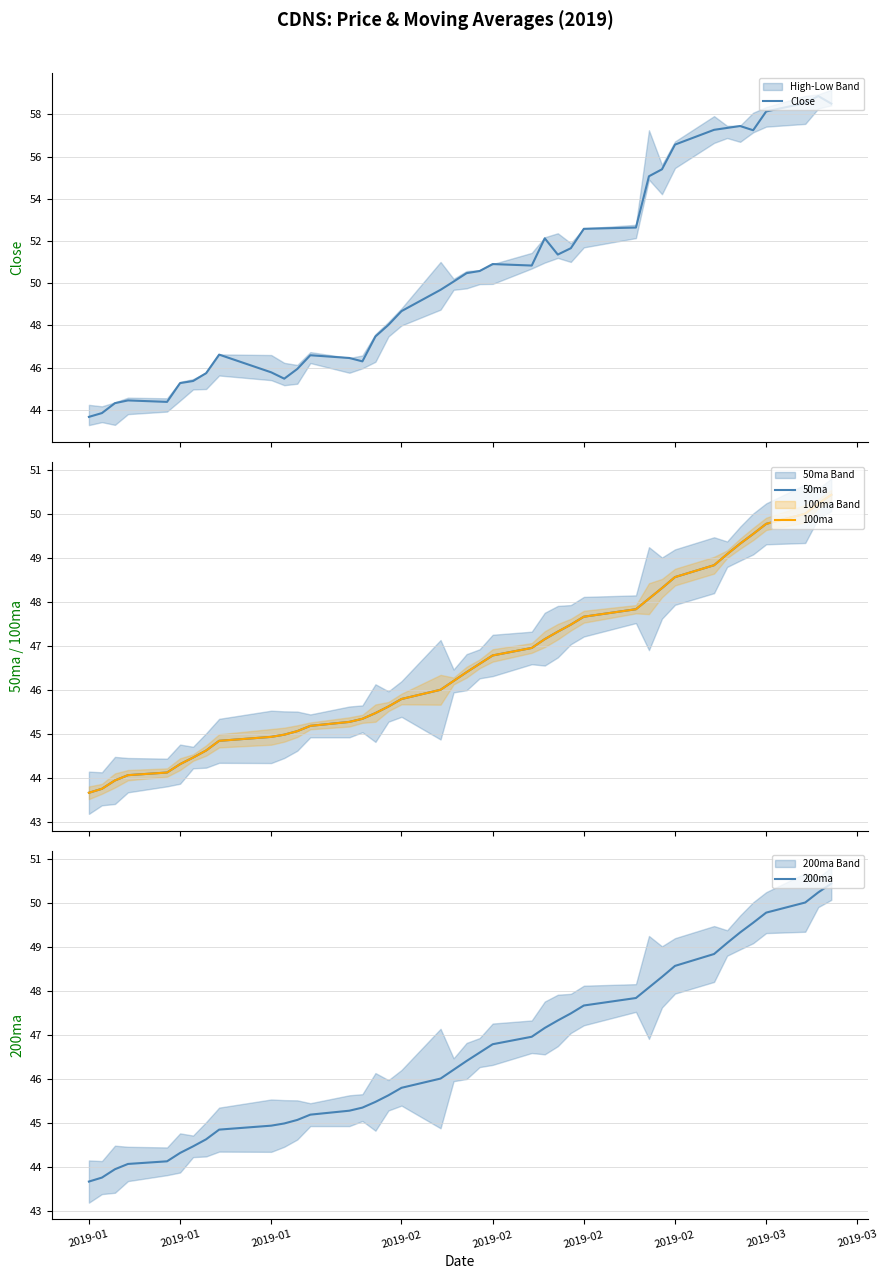

What is the highest value of the Close series?

58.9